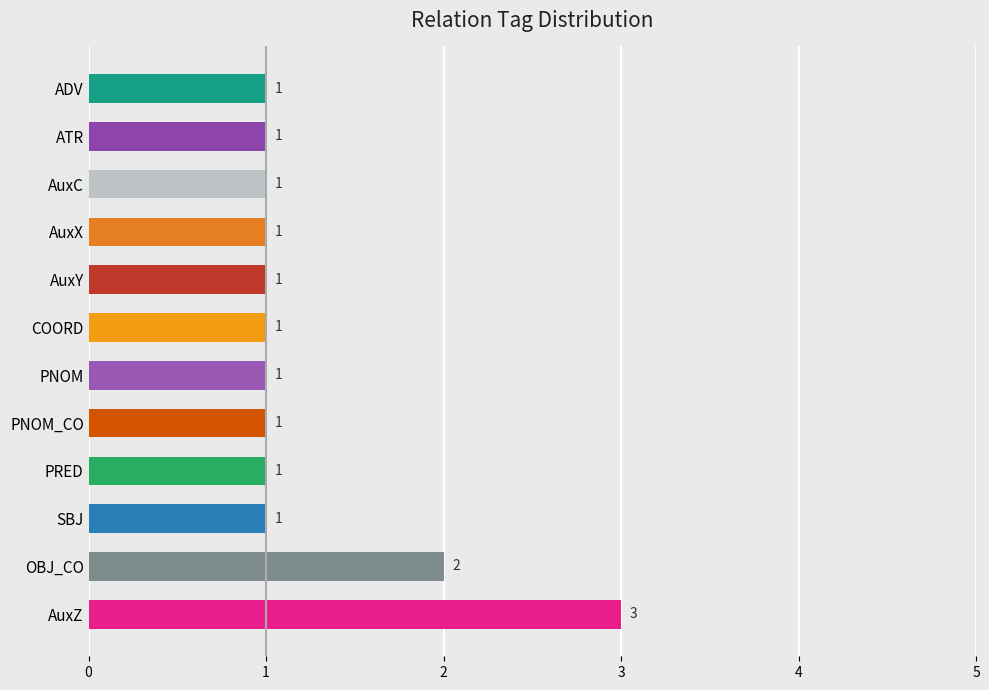

Is it true that the value at ATR is 2?

False